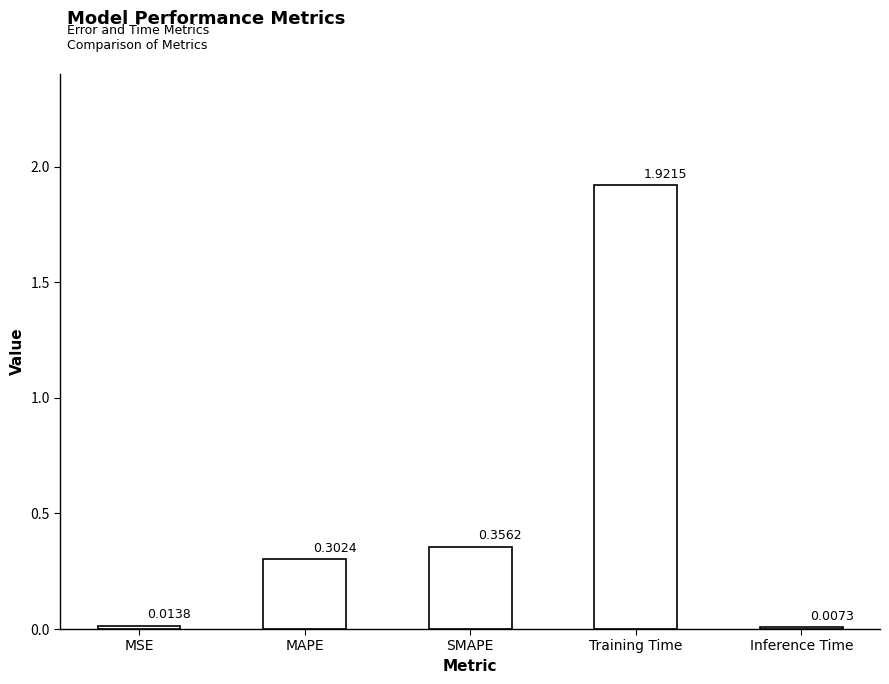

What is the sum of all values?

2.6